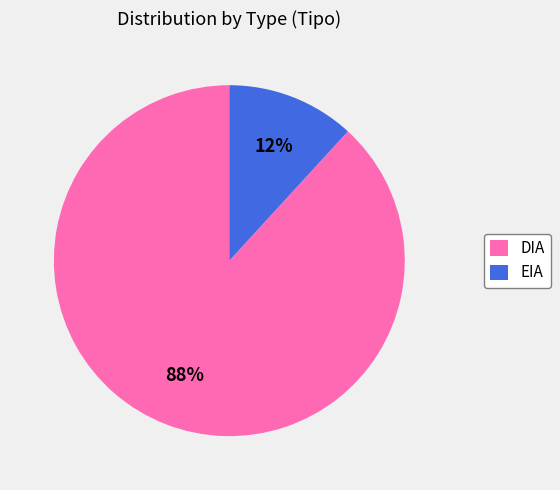

Which slice is the largest?

DIA